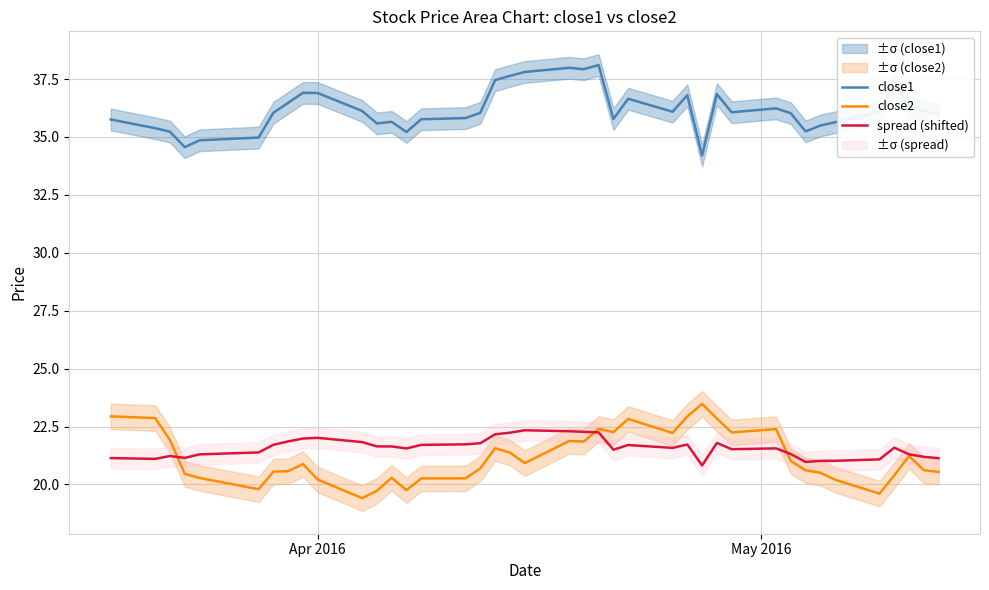

What is the lowest value of the close2 series?

19.4